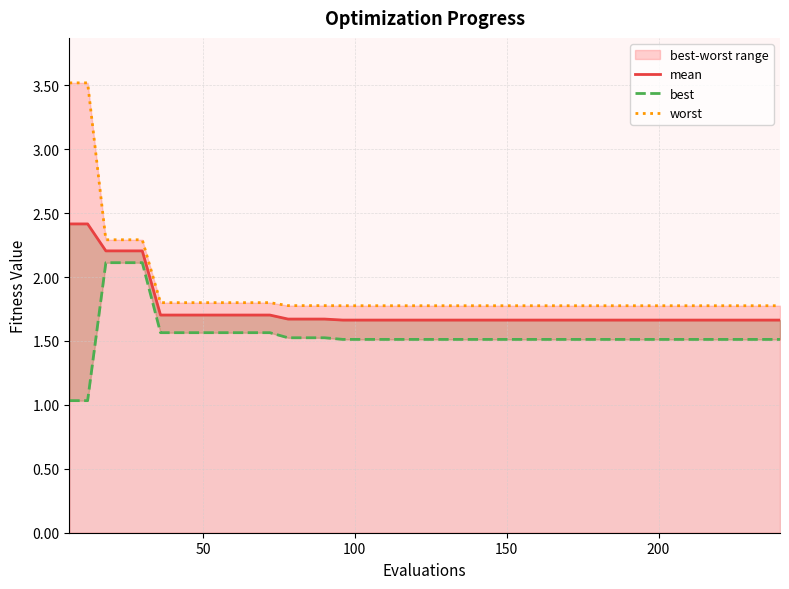

Is the value of best at 25 greater than the value of mean at 30?

No